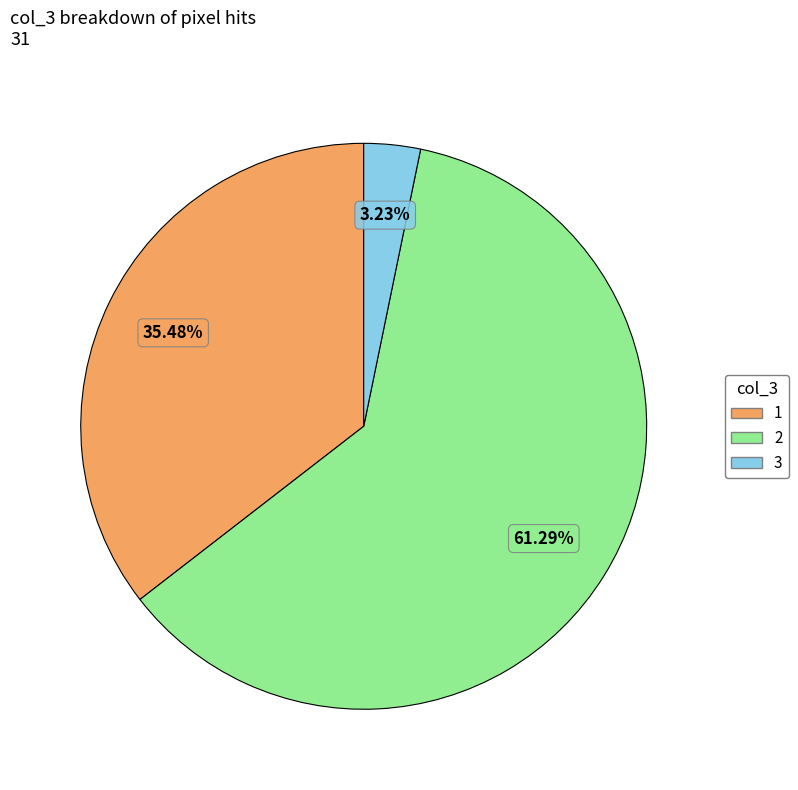

Does any single category account for the majority?

Yes